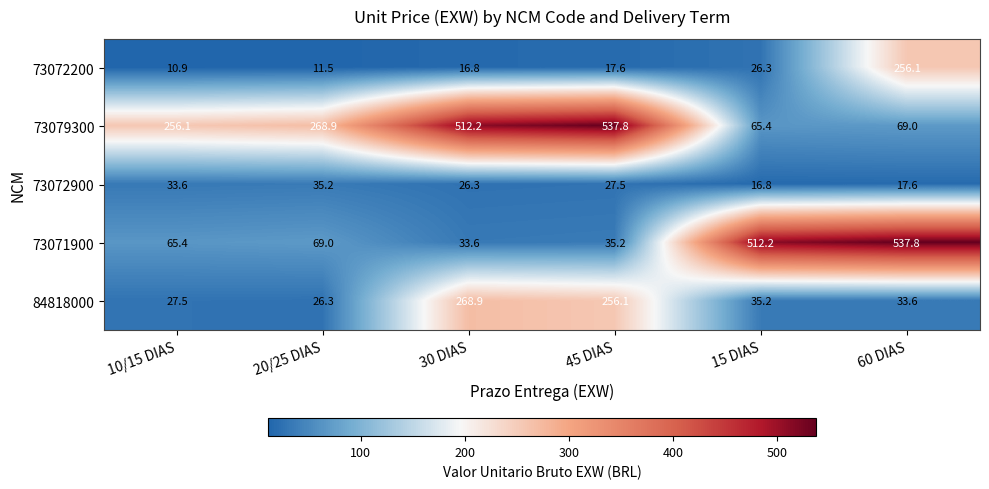

Rank the series at 30 DIAS from highest to lowest value.

73079300, 84818000, 73071900, 73072900, 73072200